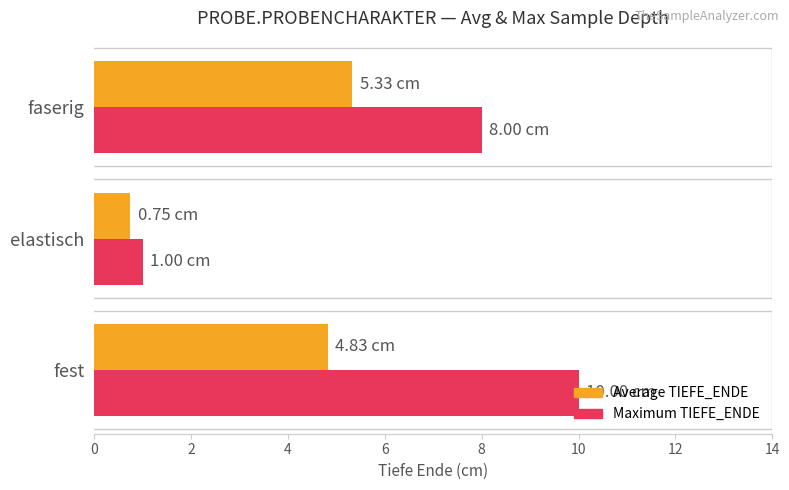

At which category is the sum across all series the highest?

fest